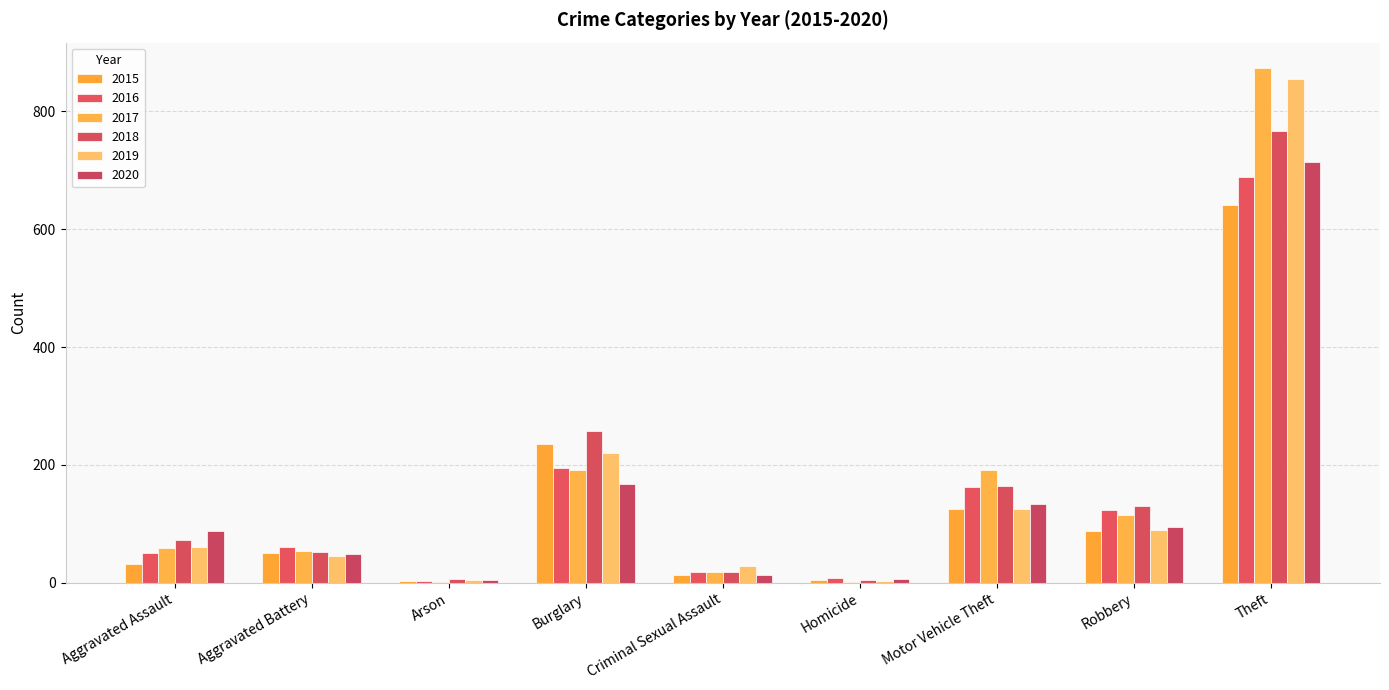

How many series are shown in this chart?

6